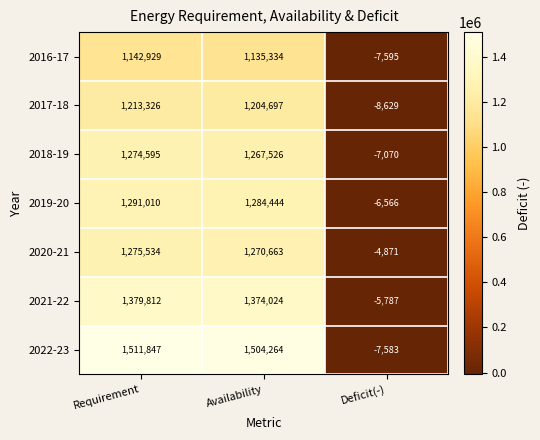

Which label corresponds to the largest value in the chart?

Requirement